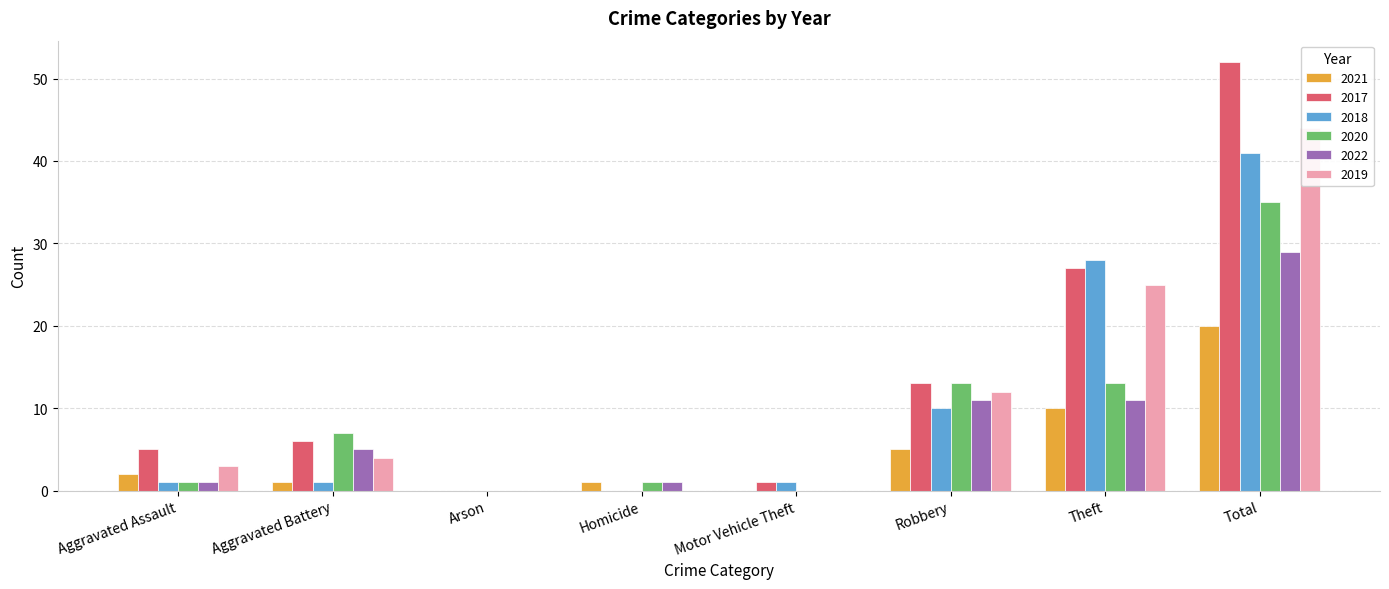

What is the difference between the highest and lowest values at Homicide?

1